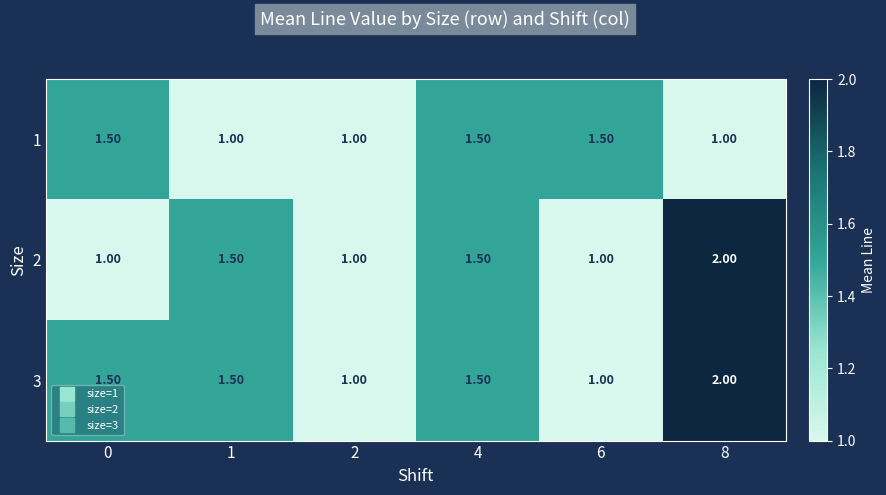

What is the difference between the 3 values at 0 and 6?

0.5